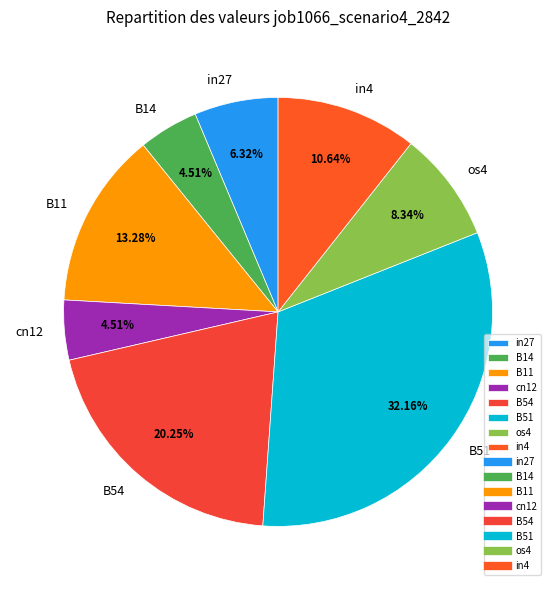

How much of the chart is everything except B11?

86.7%